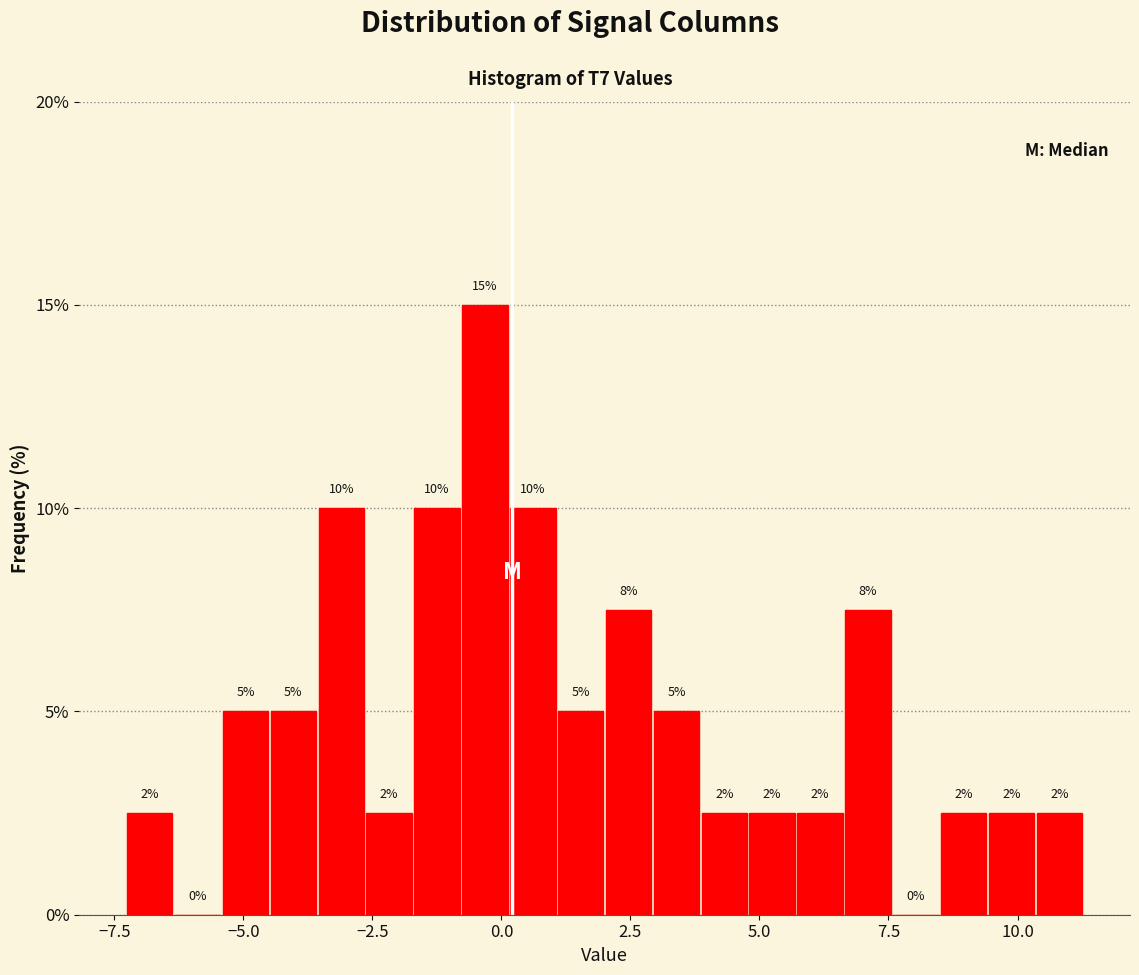

Around what value on the x-axis is the tallest bar? Give the approximate position of its centre, as read against the axis.

-0.5